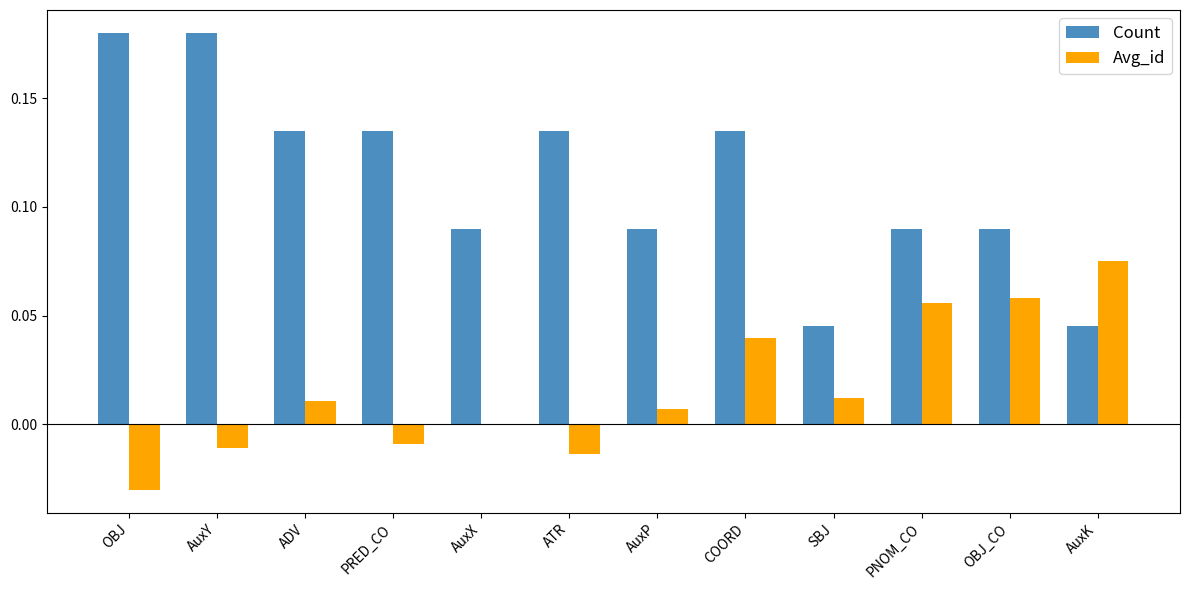

What are all the series names shown in the legend?

Count, Avg_id